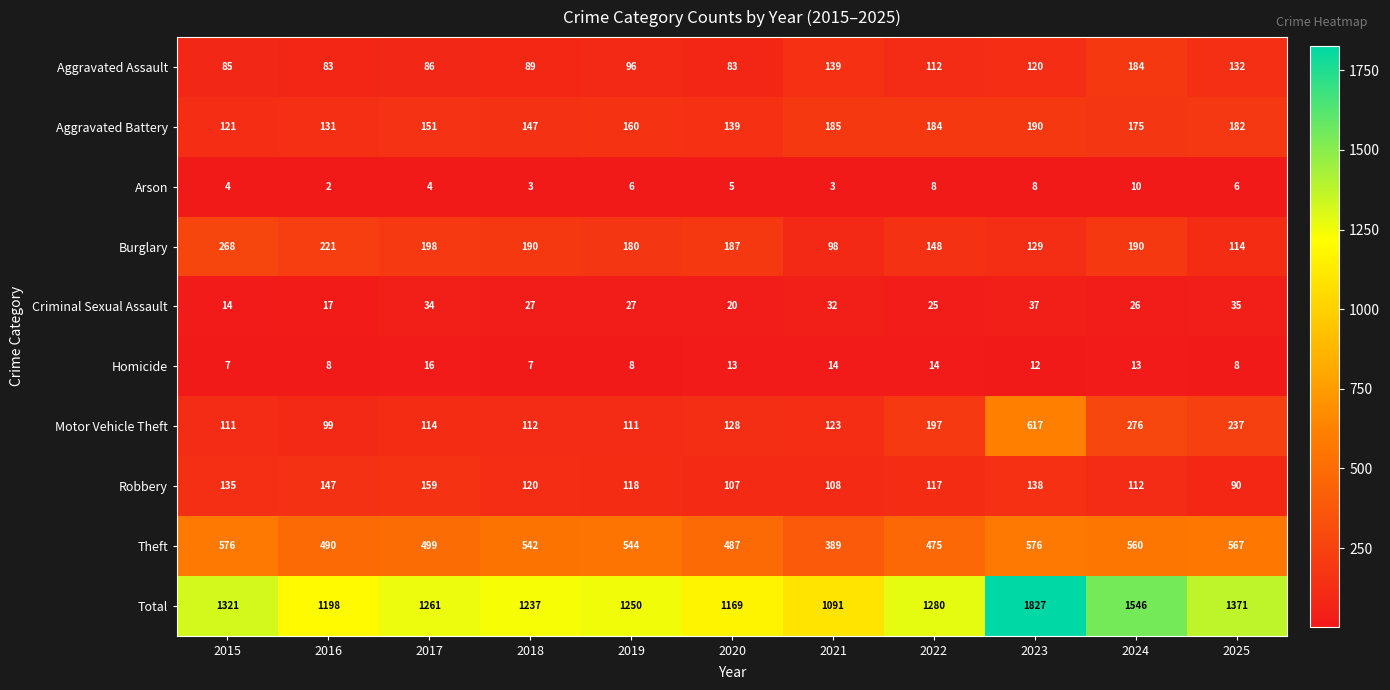

What is the difference between the maximum and minimum values in the Theft series?

187